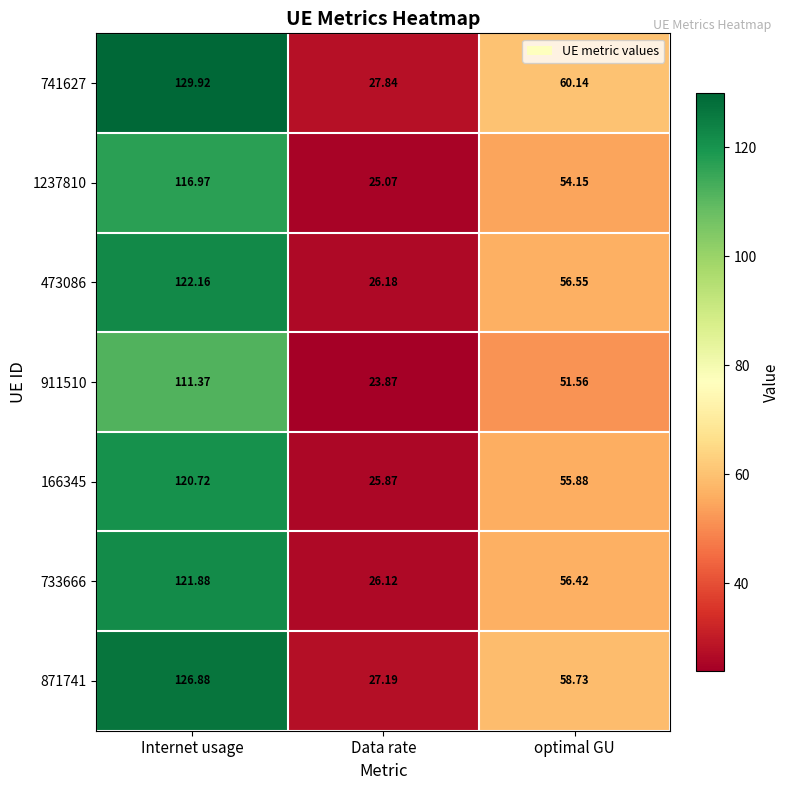

Between Internet usage and Data rate, which series saw the biggest shift?

741627